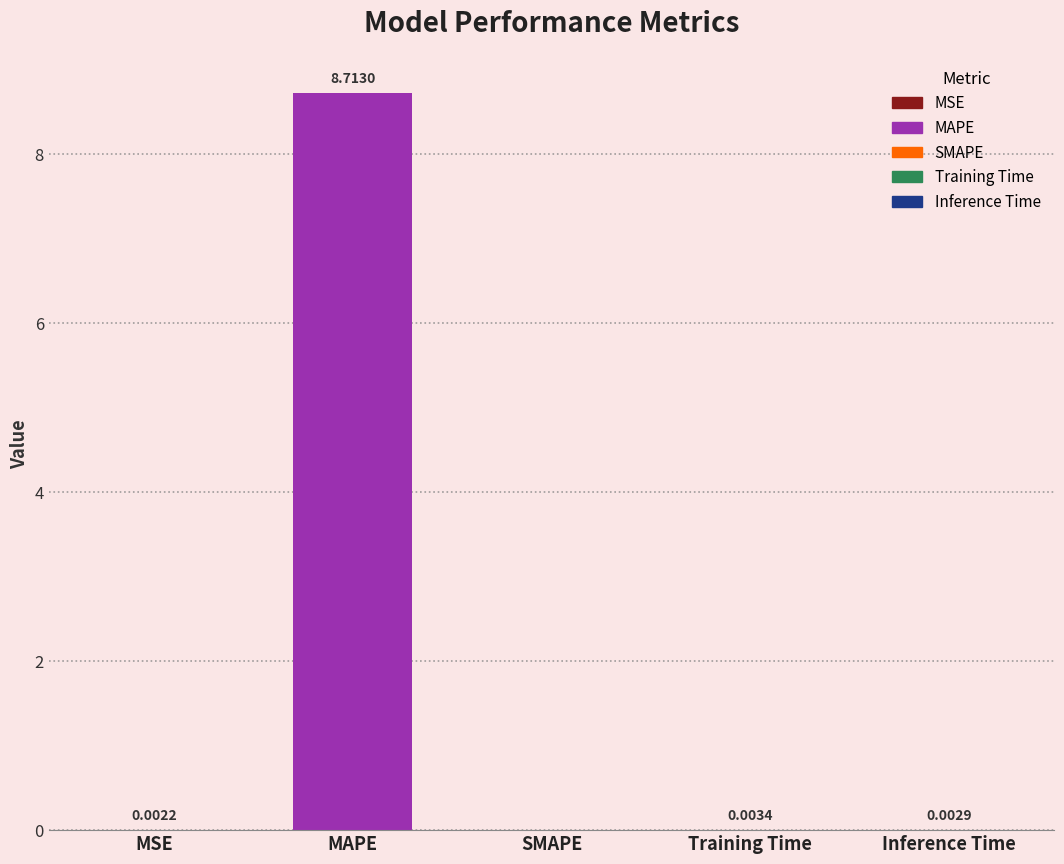

Which has a higher value, Training Time or MSE?

Training Time